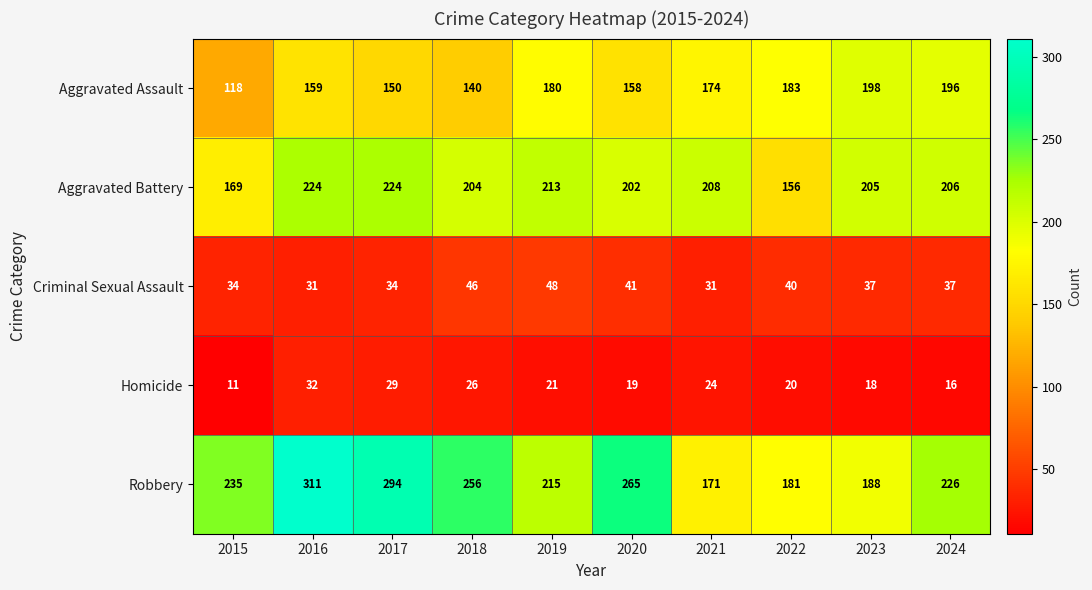

The value of Criminal Sexual Assault at 2021 is 51. True or false?

False